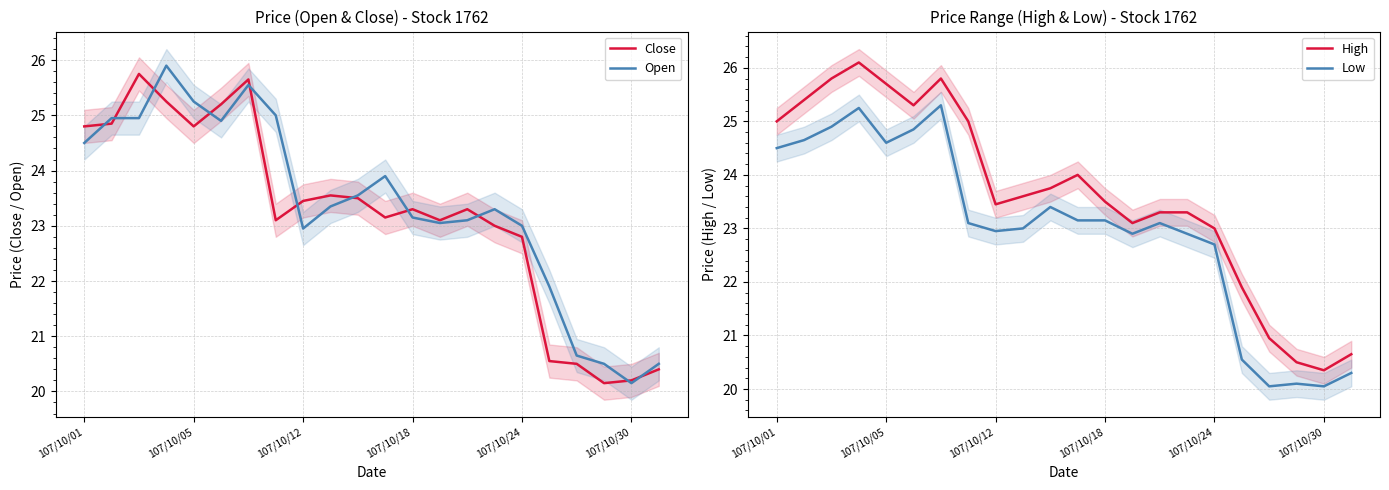

What is the highest value of the High series?

26.1